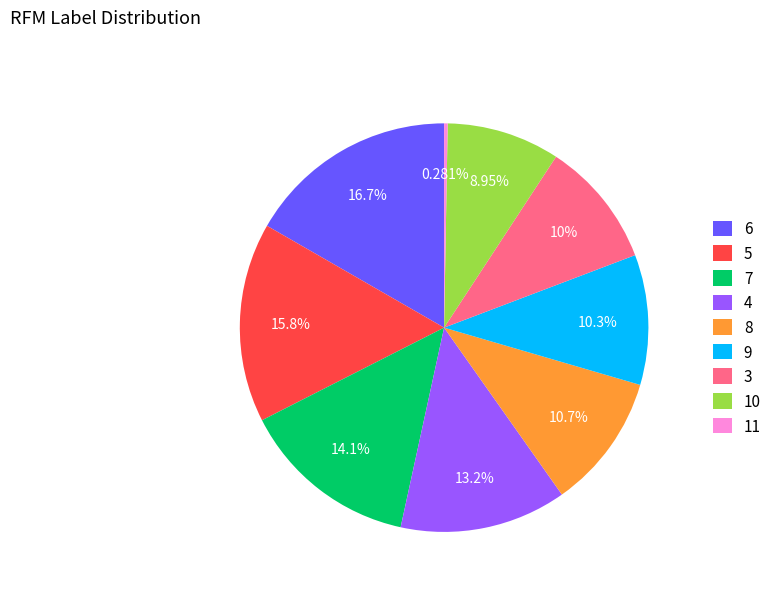

Combined, do 6 and 10 account for over 50%?

No